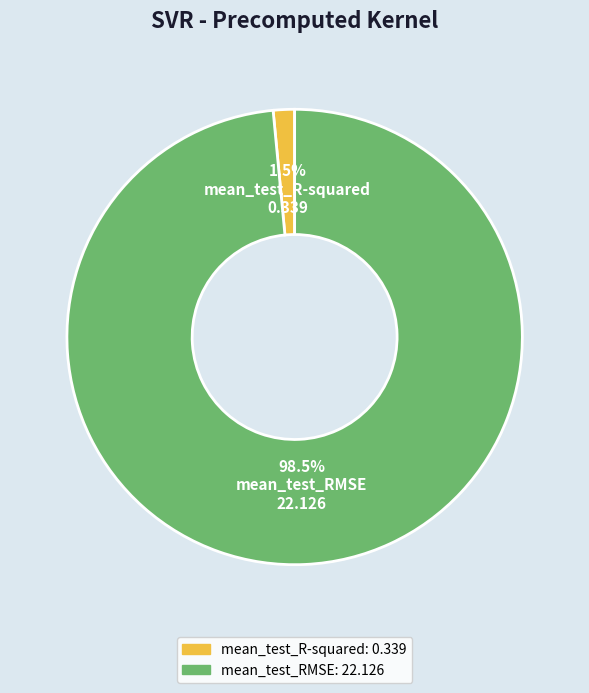

What is the total percentage of mean_test_RMSE and mean_test_R-squared?

100.0%